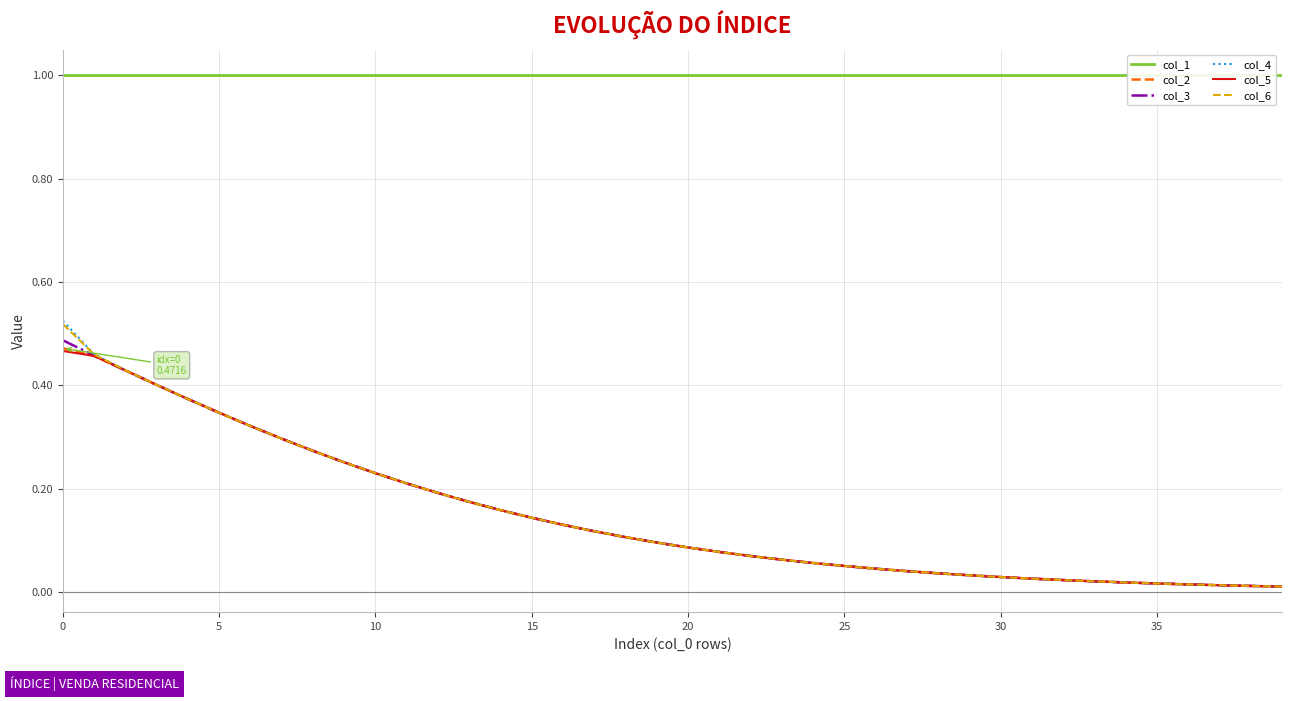

True or false: col_1 and col_3 cross at least once.

False